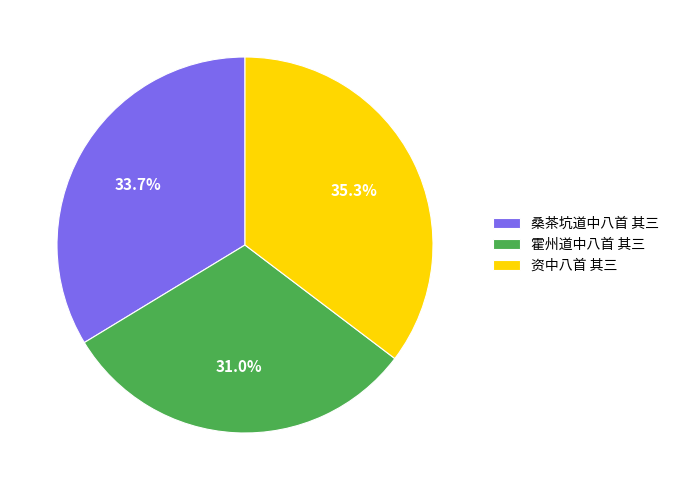

To the nearest percent, what is the average slice percentage?

33%